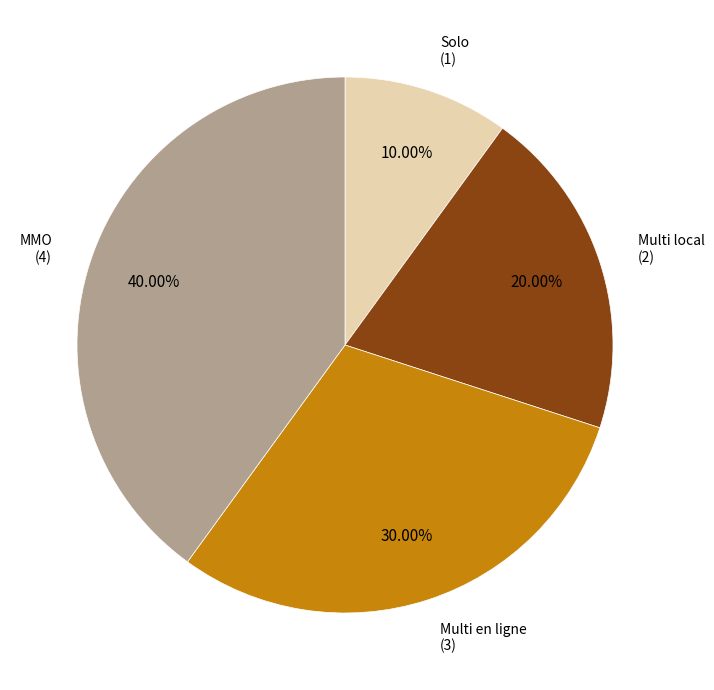

How many segments does this pie chart have?

4